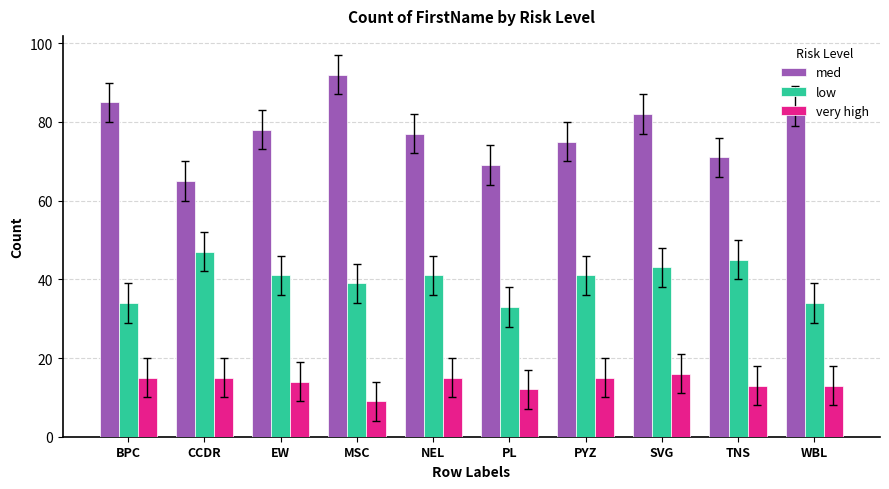

Which series has the largest total across all categories?

med